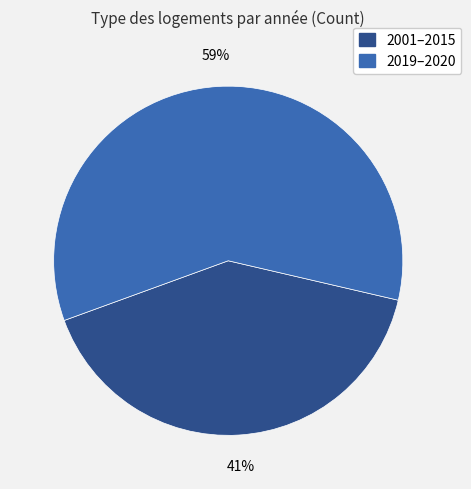

Does any single category account for the majority?

Yes